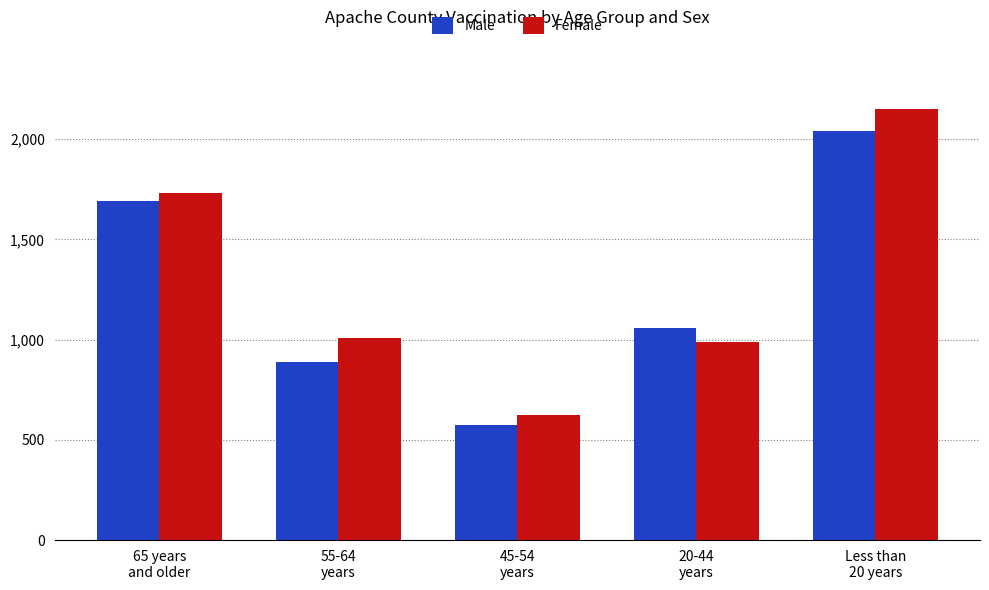

How many groups of bars are there?

5